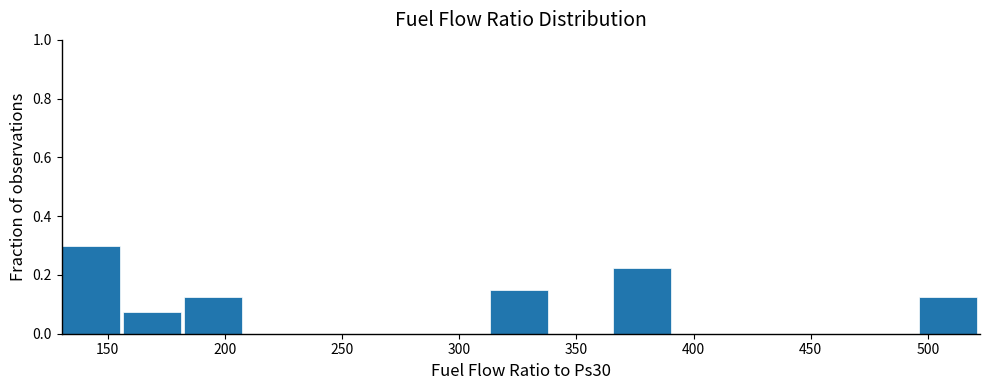

What is the height of the bar covering 365 to 390 on the x-axis? Neither the bar edges nor the heights are printed on the chart, so give them approximately, as read against the axes.

0.22